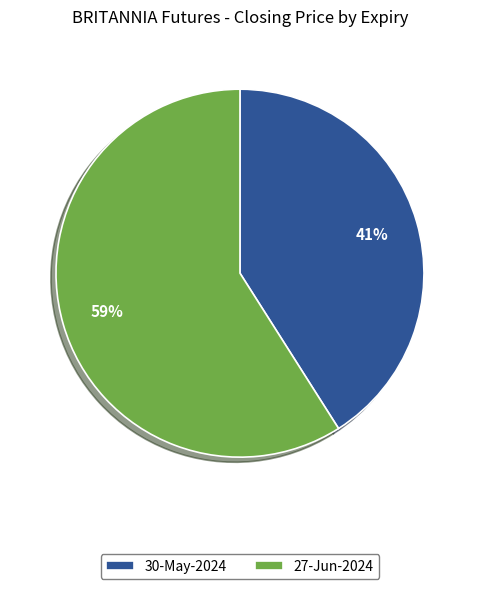

Count the number of slices in the pie.

2